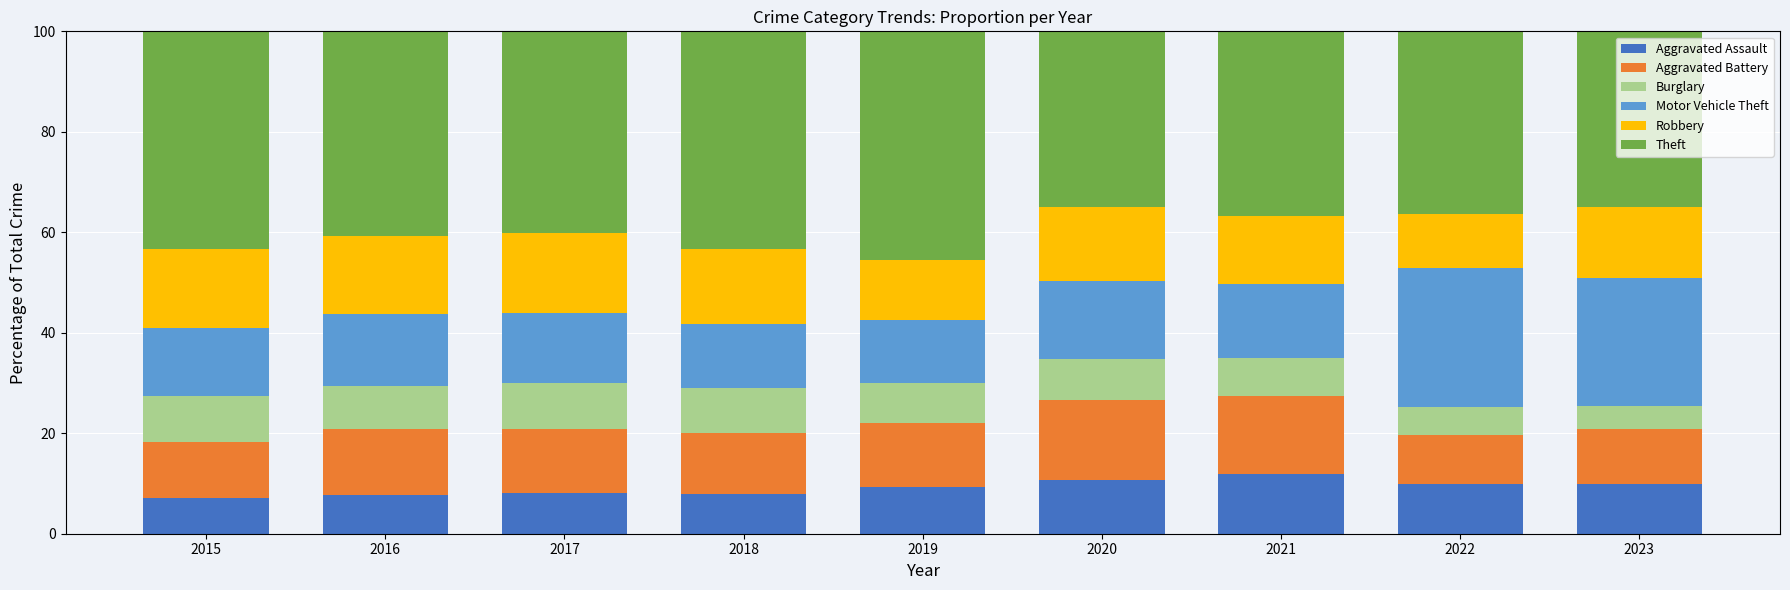

What is the sum of the Aggravated Assault values at 2019 and 2020?

20.1